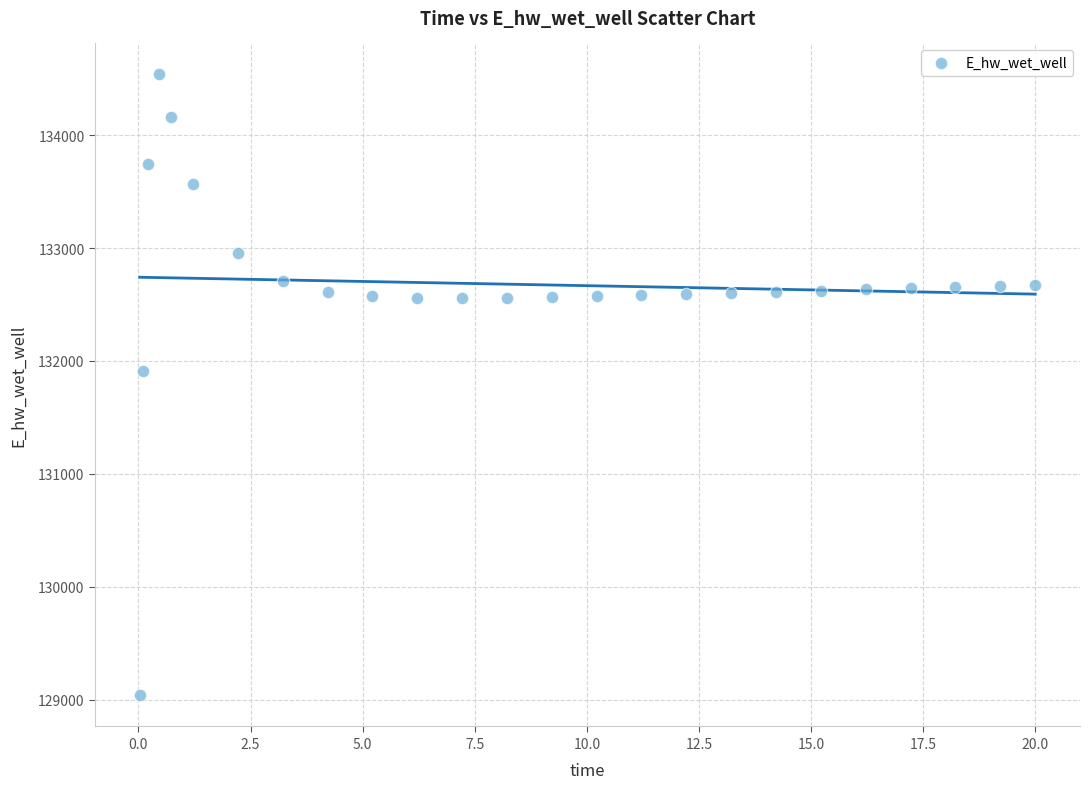

What is the range of X values (max minus min)?

20.0